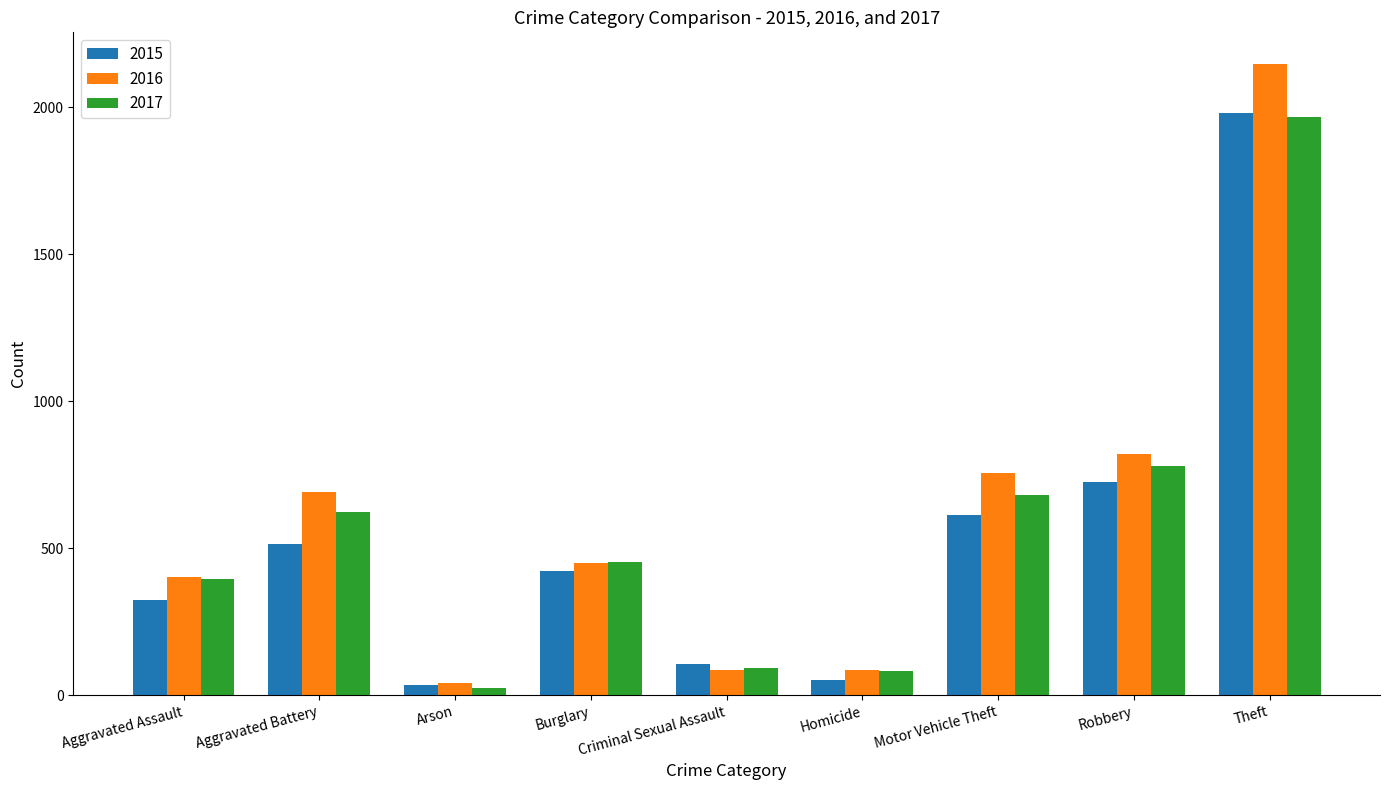

What is the total value across all series at Motor Vehicle Theft?

2050